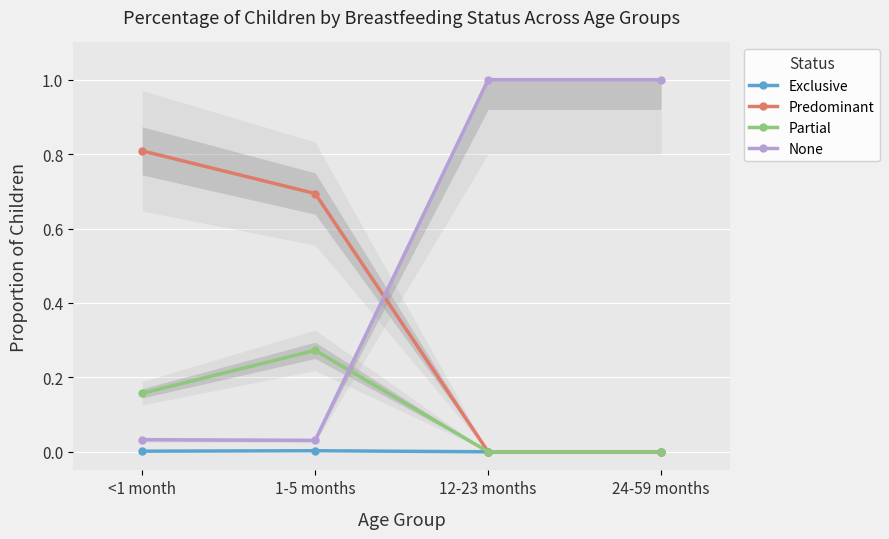

What is the sum of all Partial values?

0.4